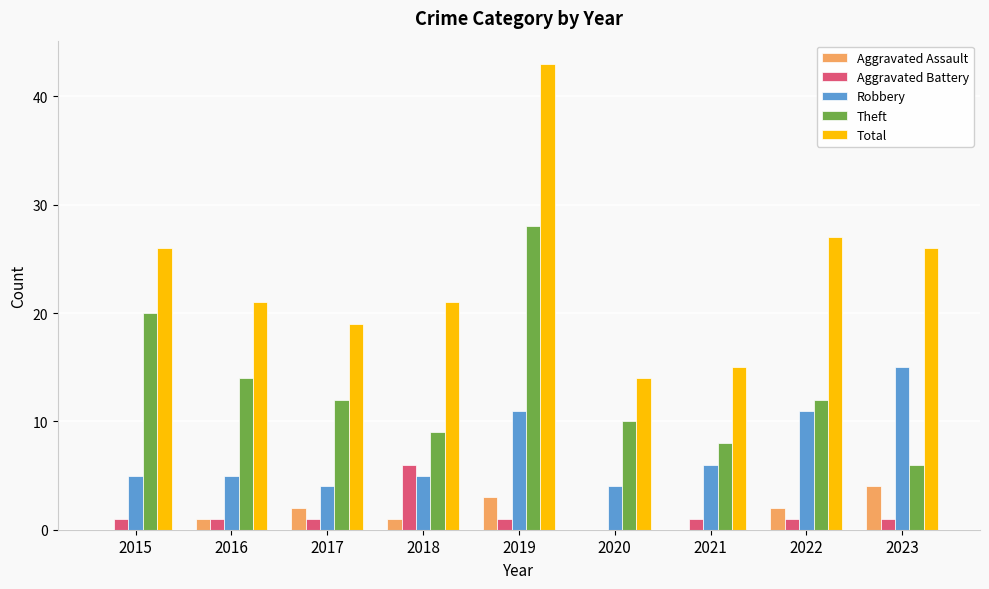

Count the number of categories in the chart.

9